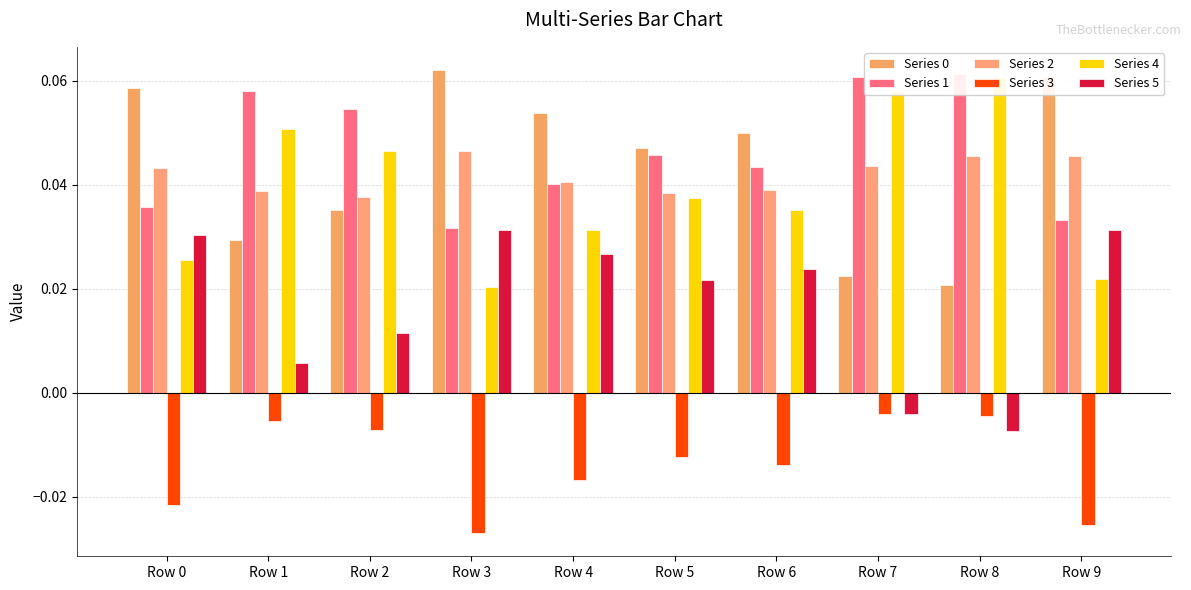

What is the difference between the highest and lowest values at Row 6?

0.1